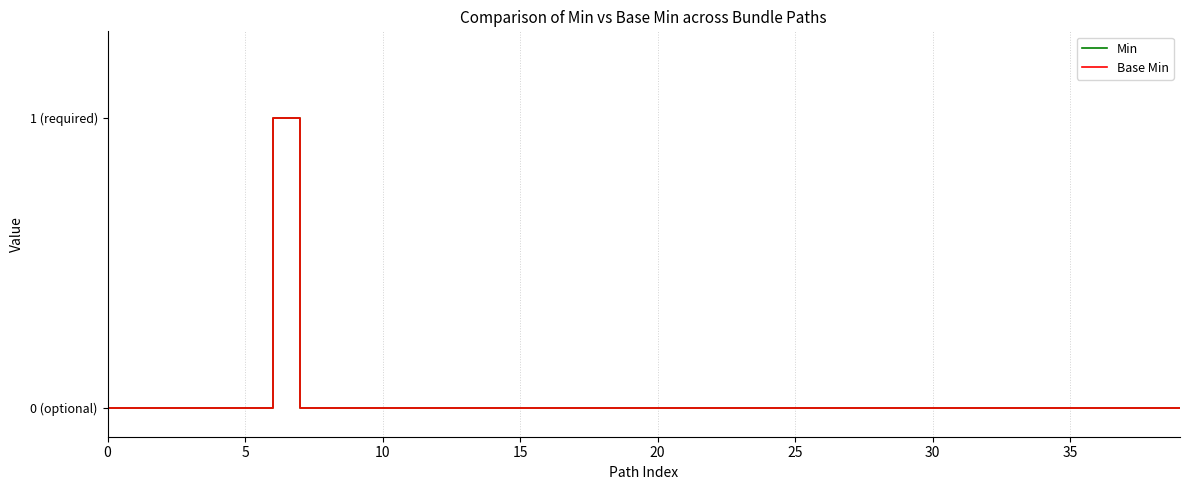

Which series has the largest range (max minus min)?

Min